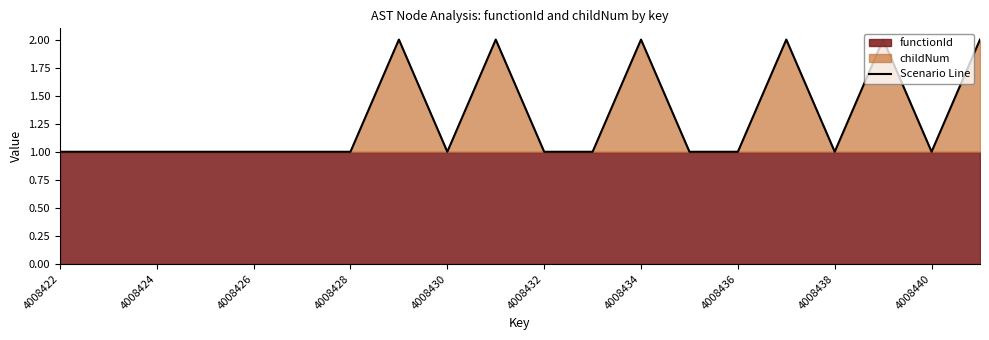

Is it true that Scenario Line equals 1 at 4008434?

False